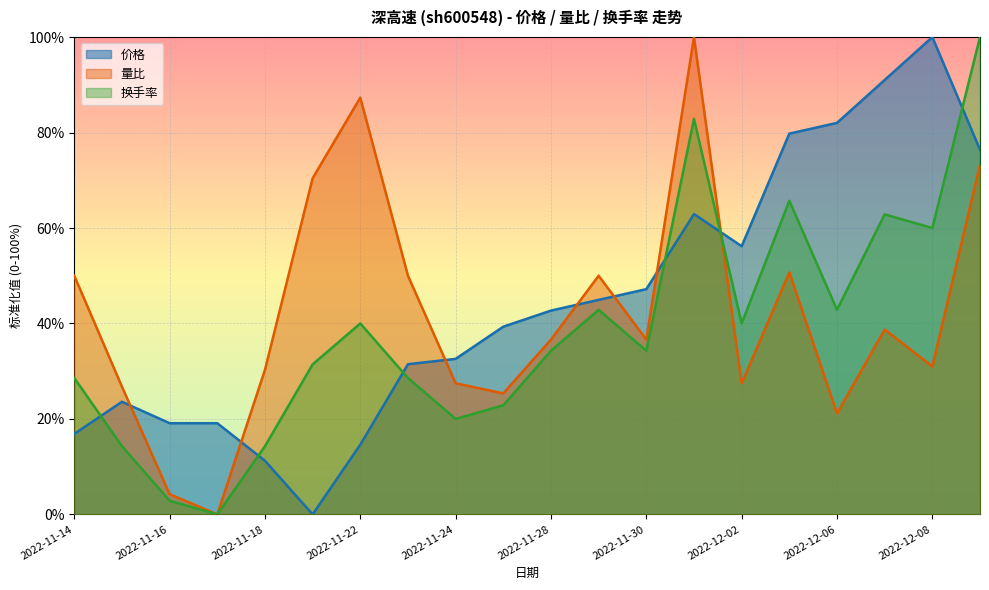

Which series ends up on top after the final intersection of 换手率 and 量比?

换手率